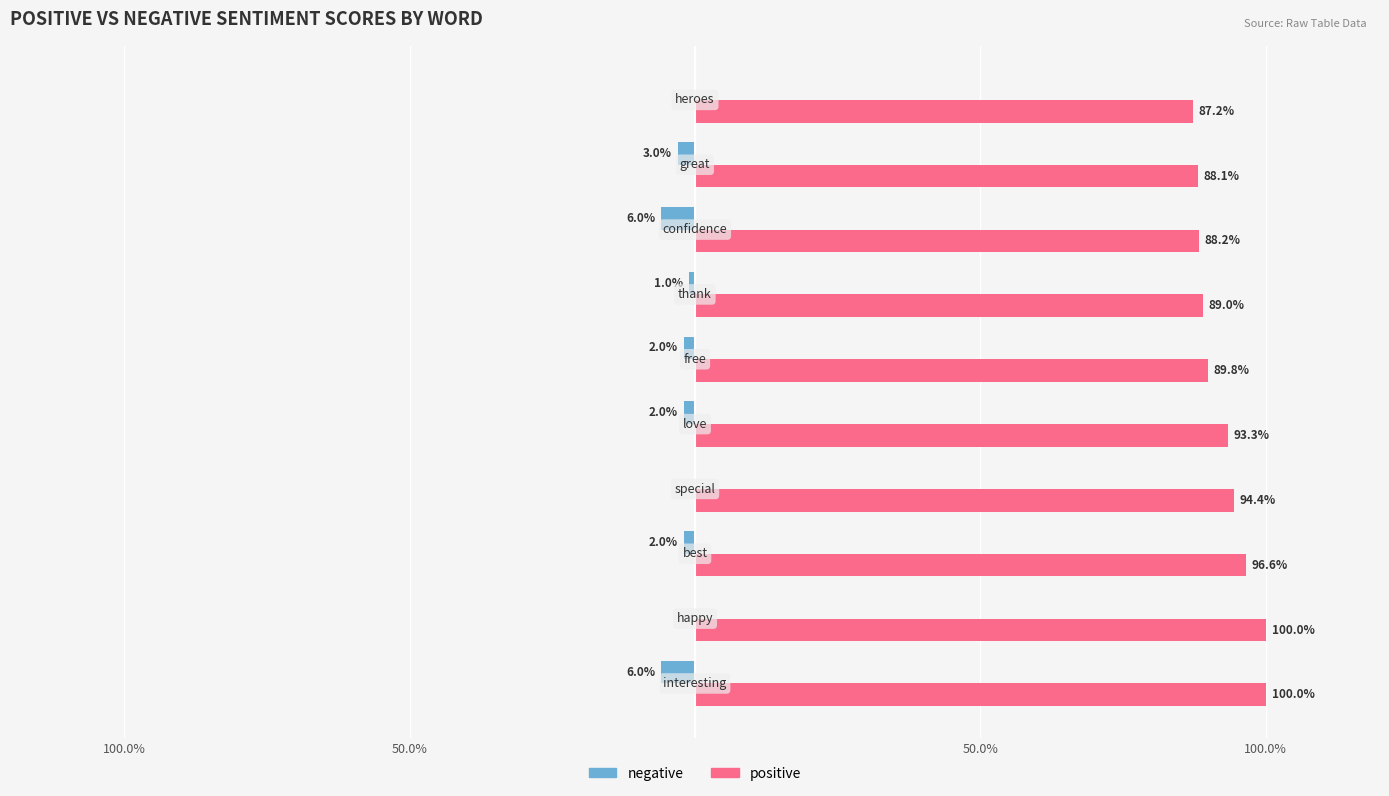

What are all the series names shown in the legend?

negative, positive